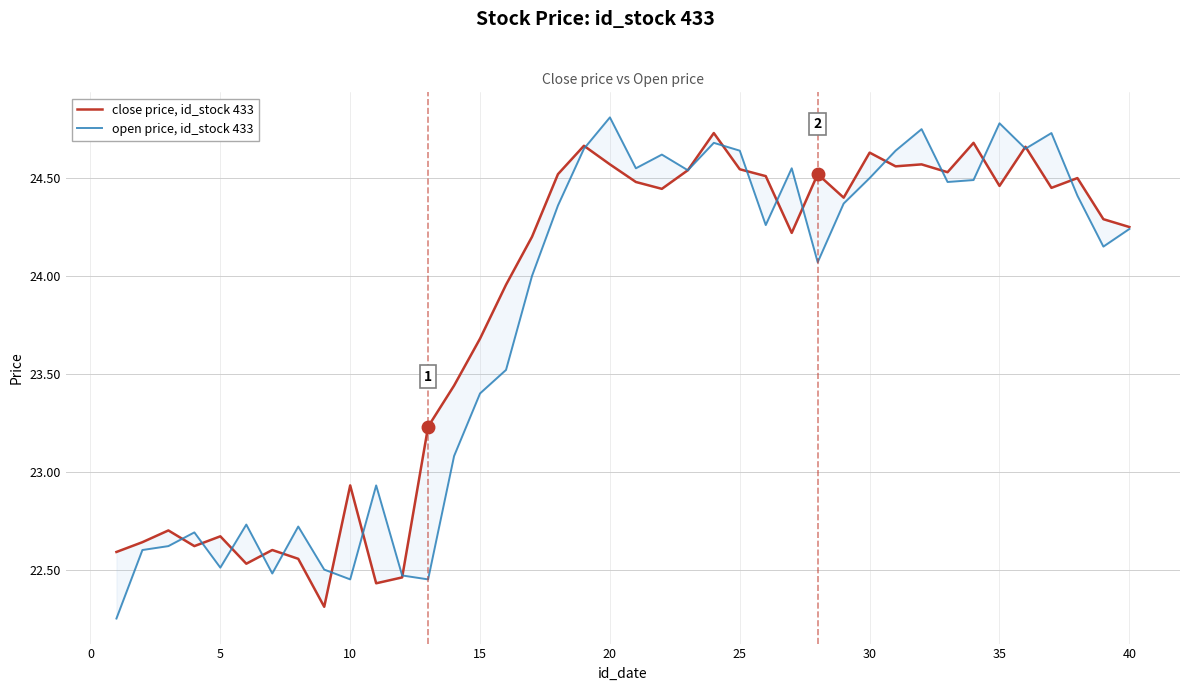

Is it true that open price, id_stock 433 equals 41.1 at 25?

False